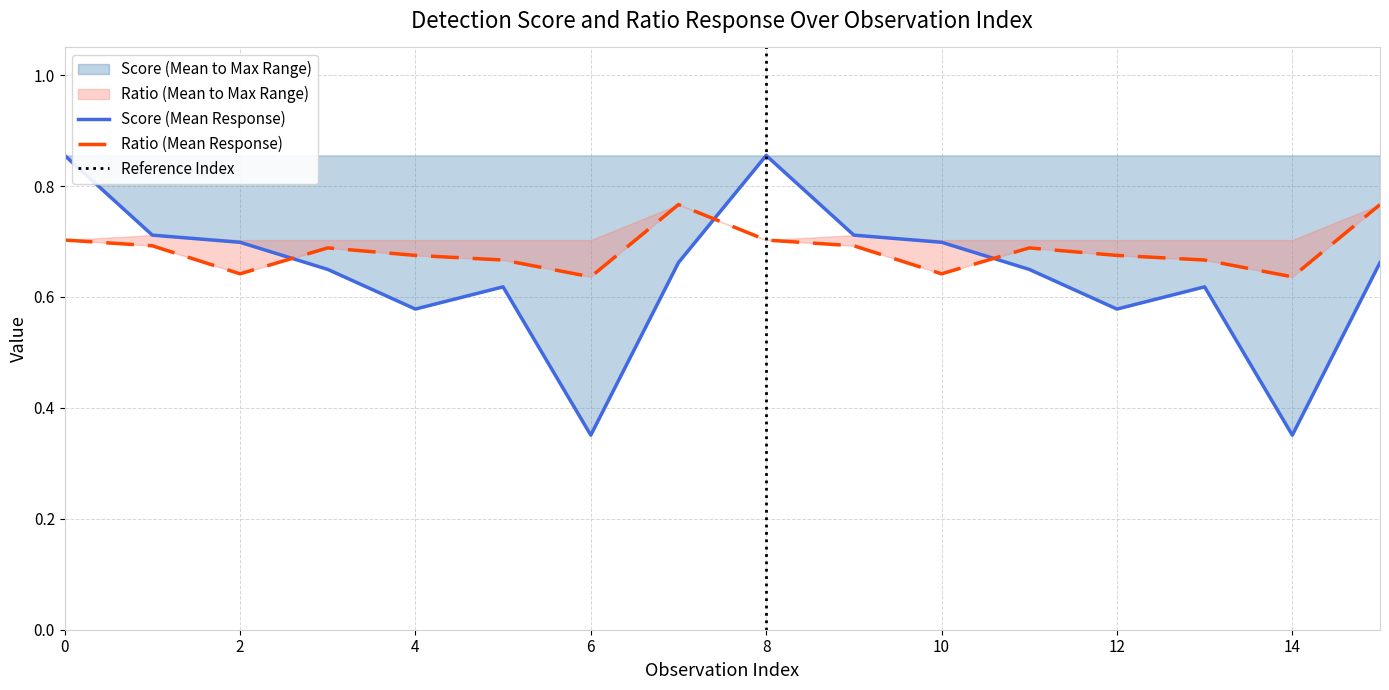

Which series changed the most between 4 and 5?

score_mean